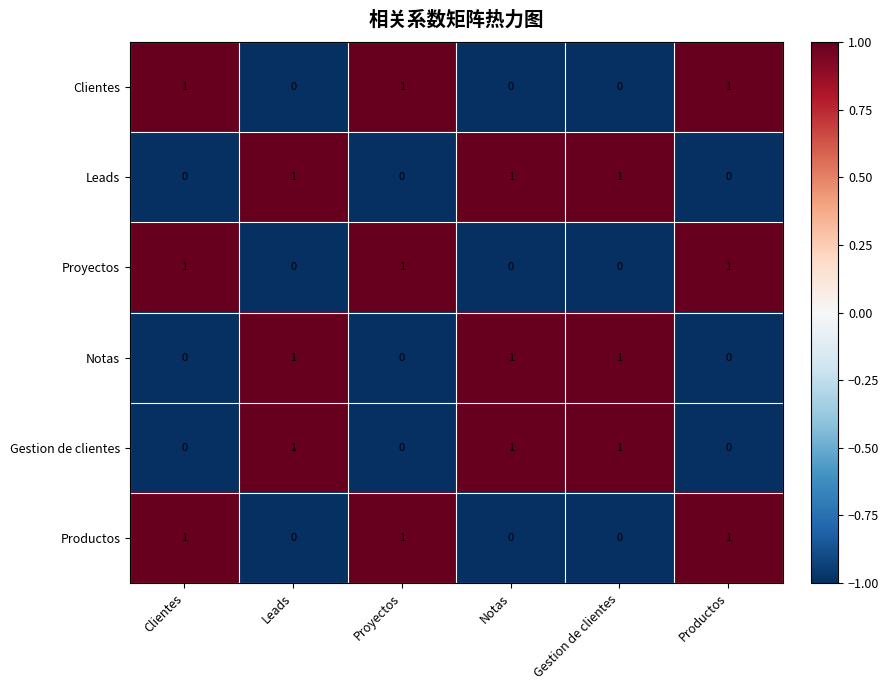

True or false: Clientes has a value of 2 at Proyectos.

False